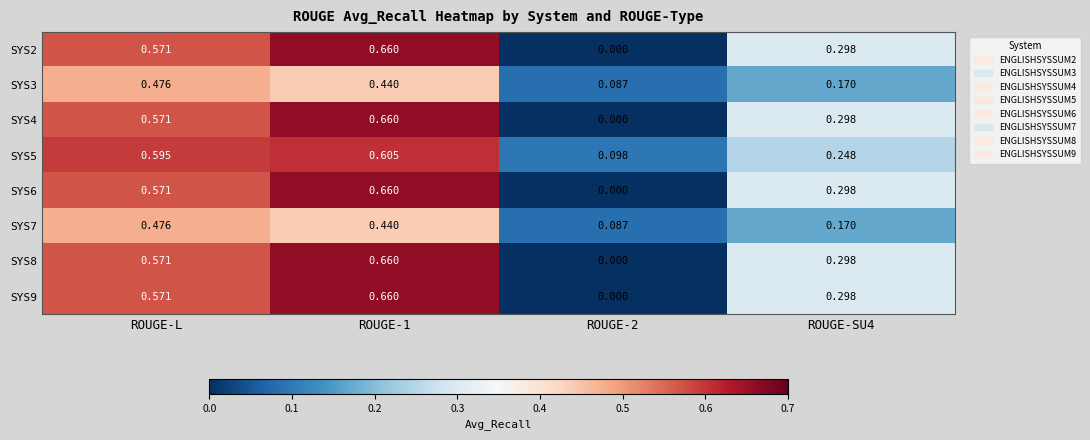

Is the value of SYS4 at ROUGE-2 greater than the value of SYS5 at ROUGE-2?

No